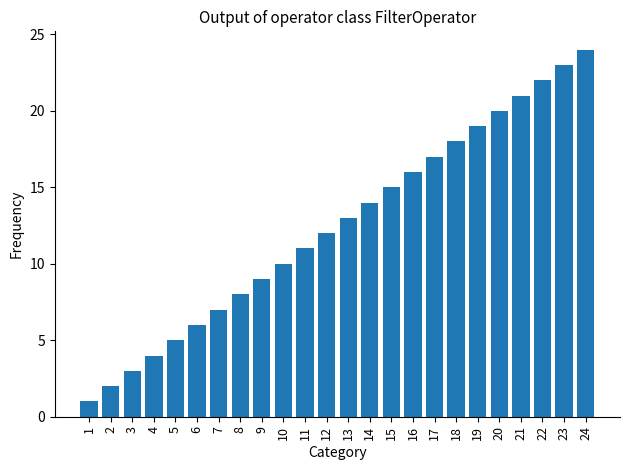

Rank the categories by value from highest to lowest.

24, 23, 22, 21, 20, 19, 18, 17, 16, 15, 14, 13, 12, 11, 10, 9, 8, 7, 6, 5, 4, 3, 2, 1